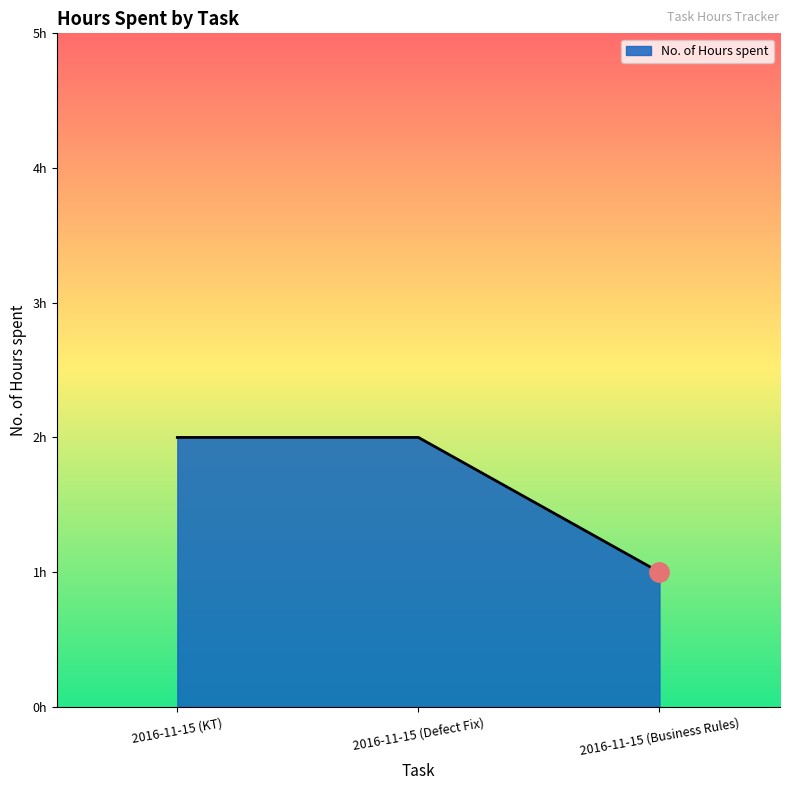

Is this an area chart (filled region under the line)?

Yes